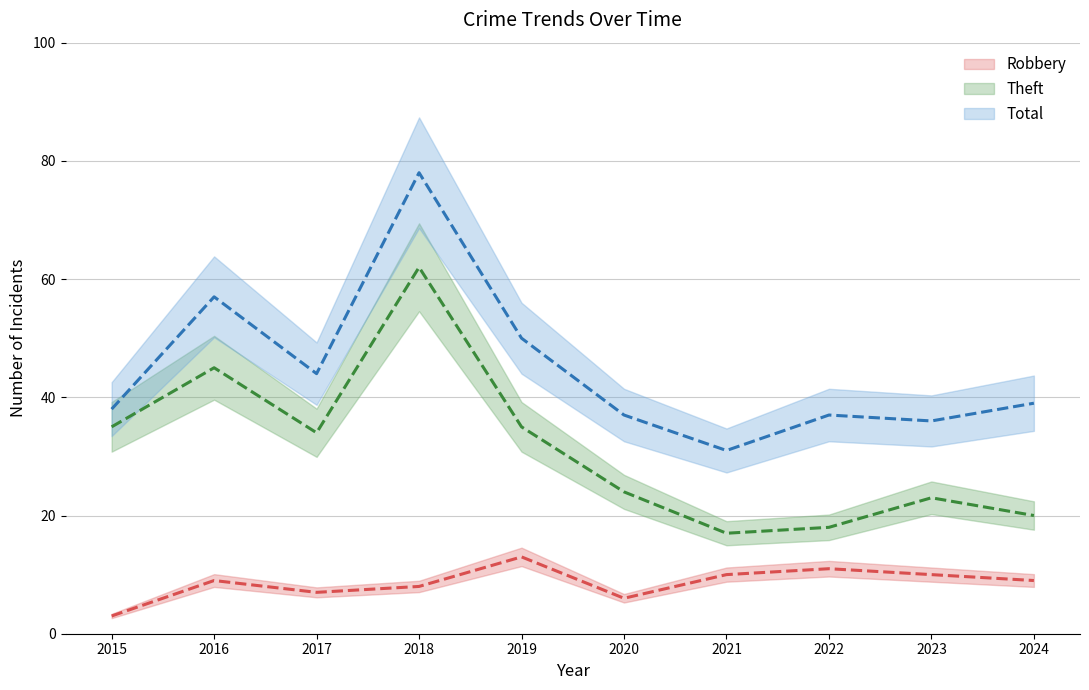

How many data points does each series have?

10